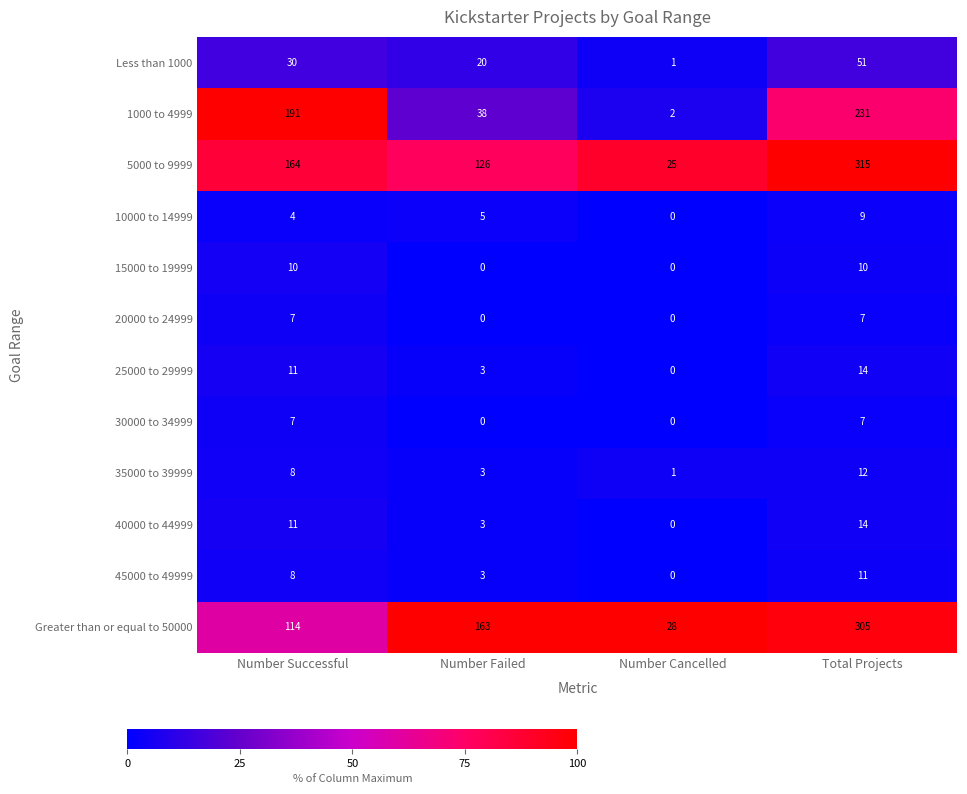

The value of 5000 to 9999 at Number Failed is 215. True or false?

False